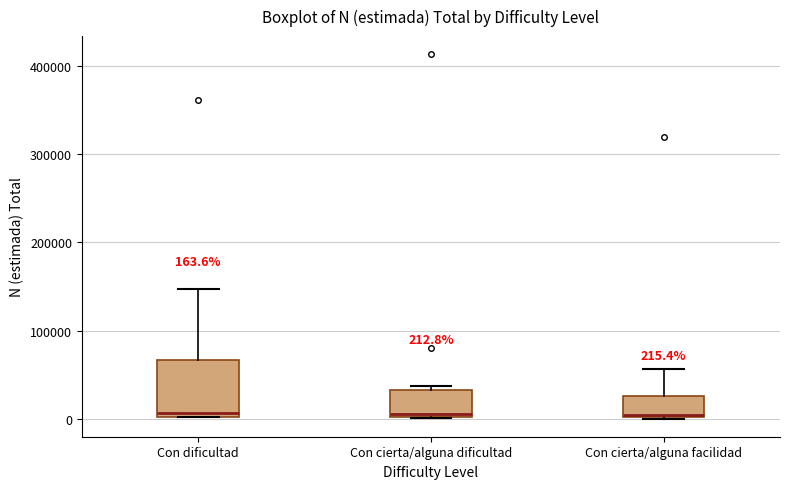

Comparing the boxes themselves (not the whiskers), which one is the tallest?

Con dificultad